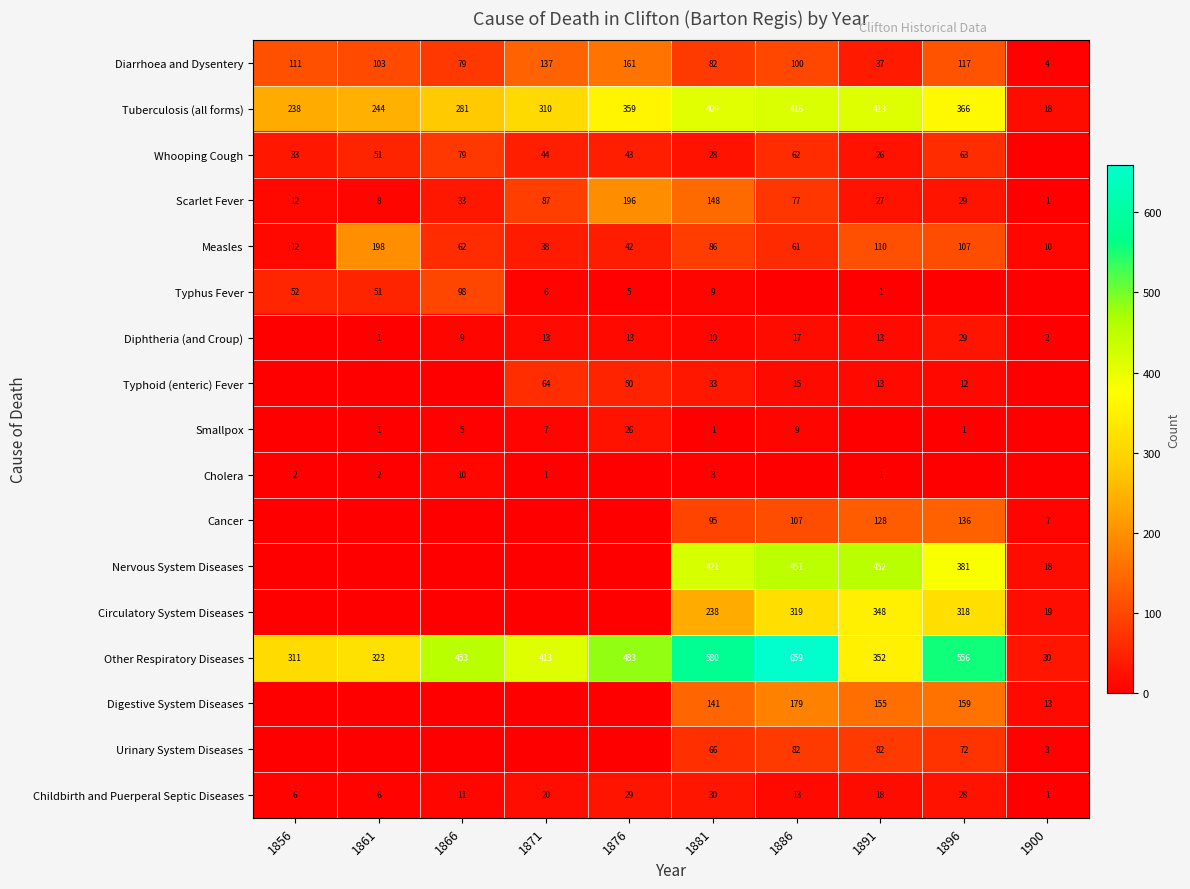

True or false: Other Respiratory Diseases has a value of 575 at 1891.

False